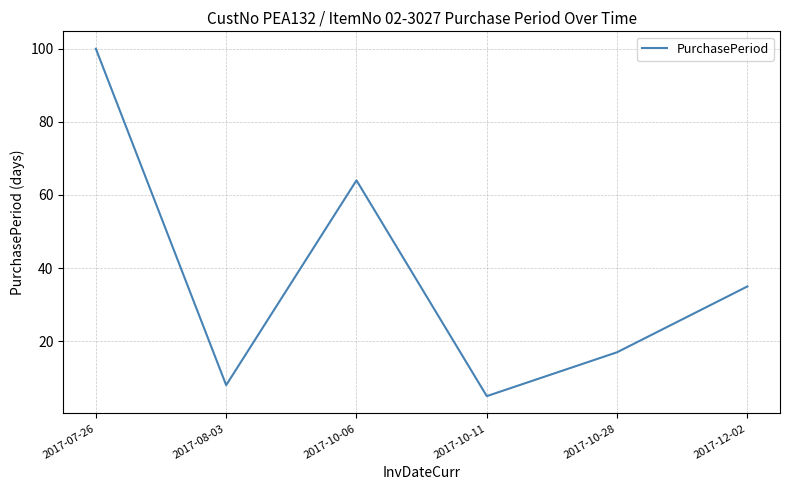

How many series are shown in this chart?

1